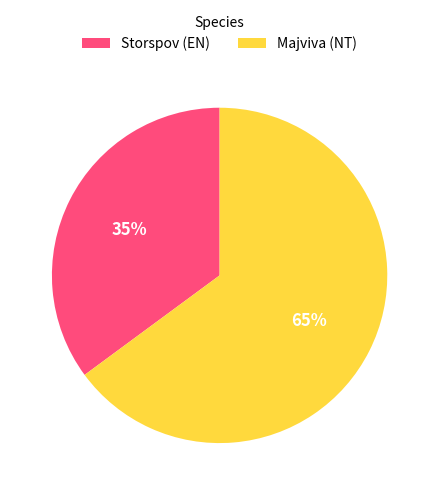

How many segments does this pie chart have?

2